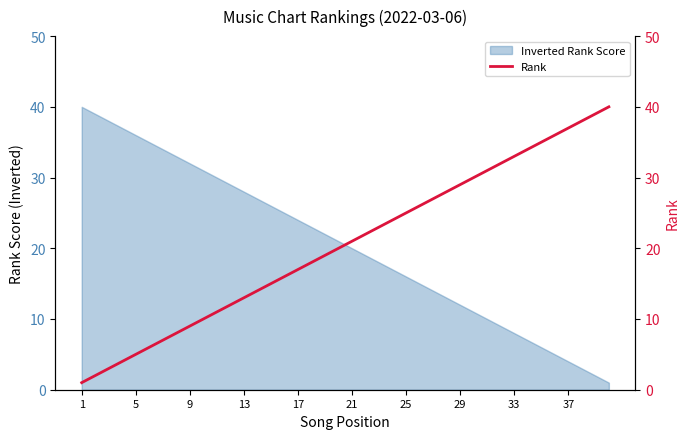

Reading right to left, extract all data points from this chart.

40	39	38	37	36	35	34	33	32	31	30	29	28	27	26	25	24	23	22	21	20	19	18	17	16	15	14	13	12	11	10	9	8	7	6	5	4	3	2	1